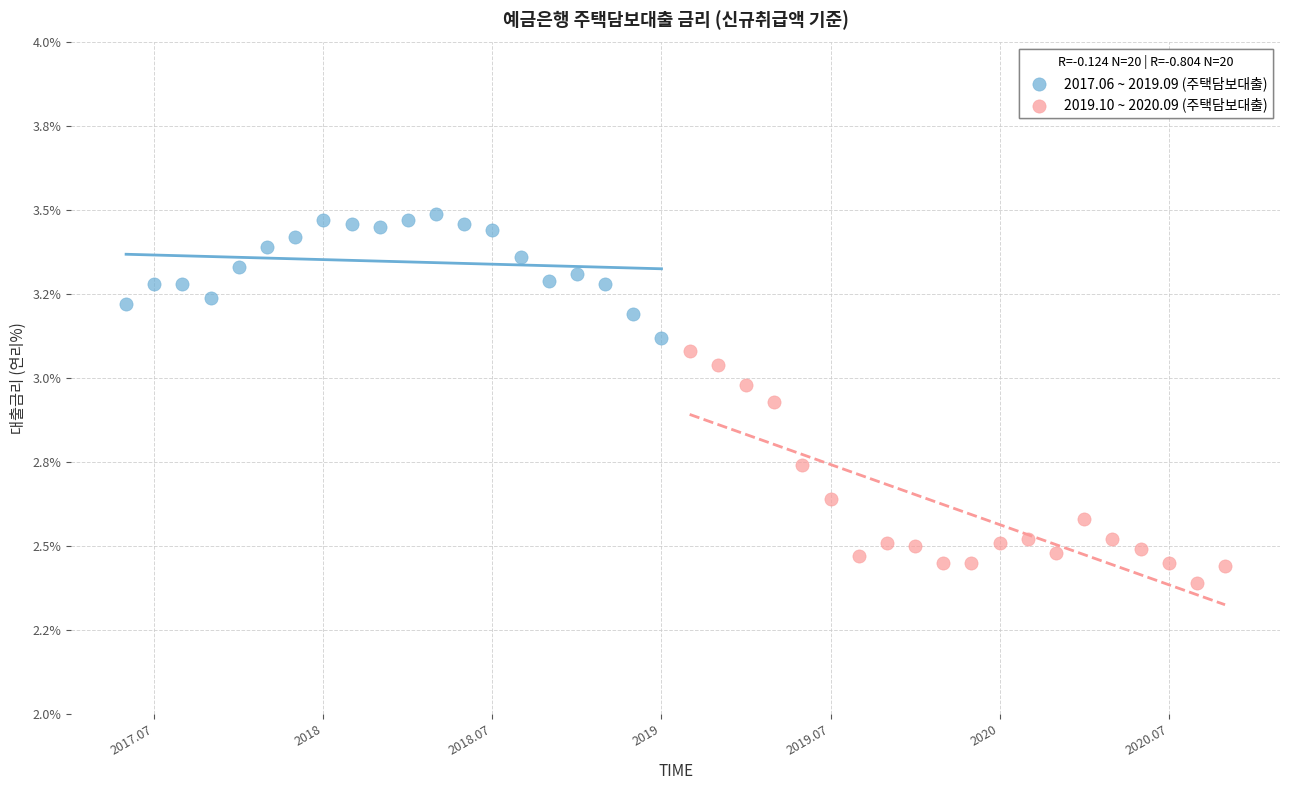

Which series contains the highest Y value?

2017.06 ~ 2019.09 (주택담보대출)